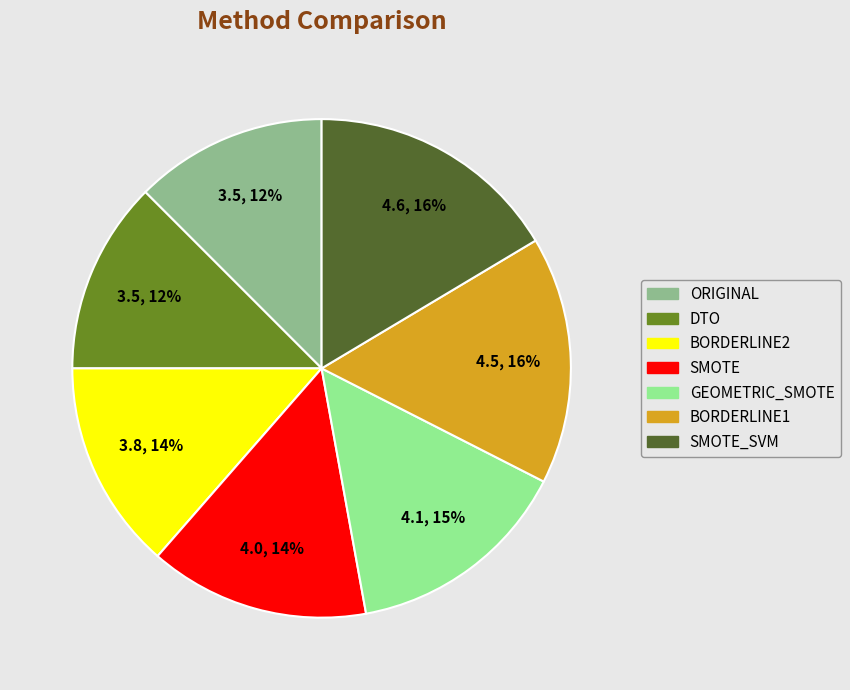

Is there any slice that represents more than half of the pie?

No